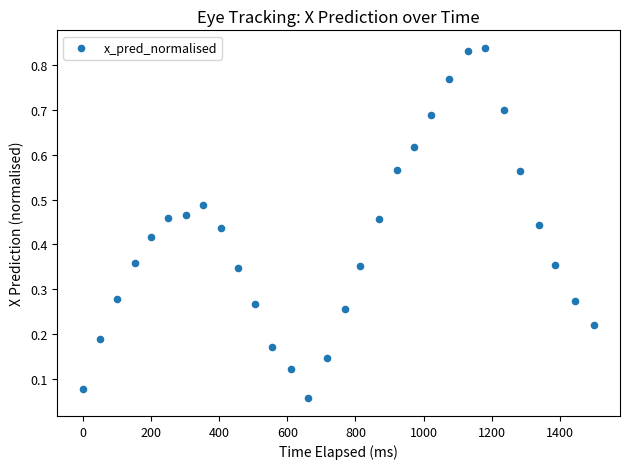

What is the range of X values (max minus min)?

1501.3